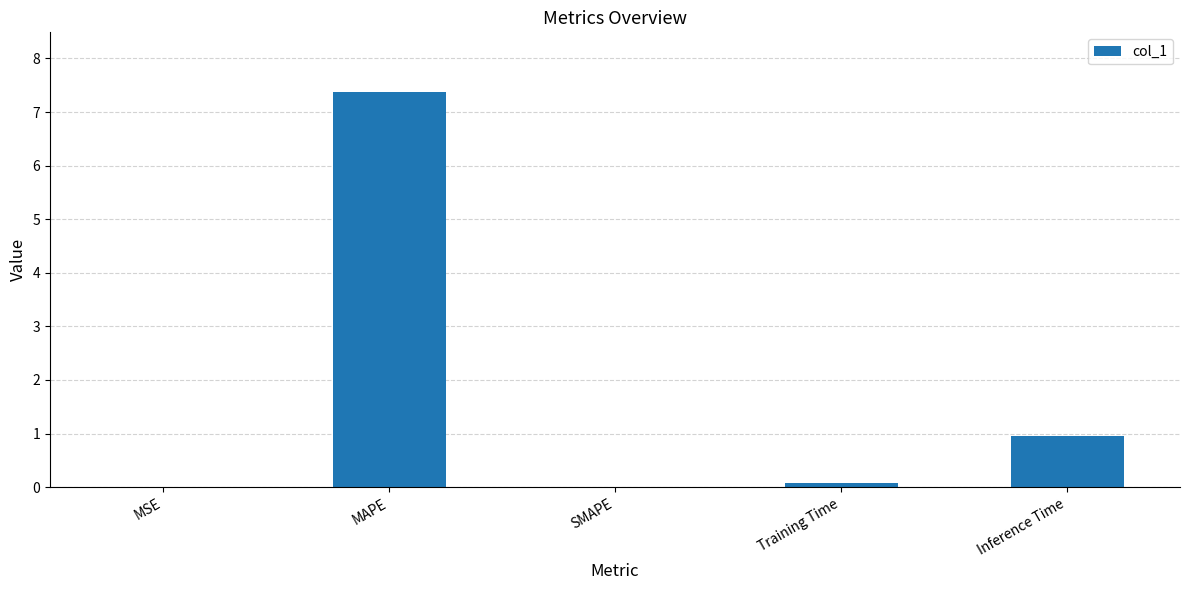

At which label is the value closest to 3?

Inference Time